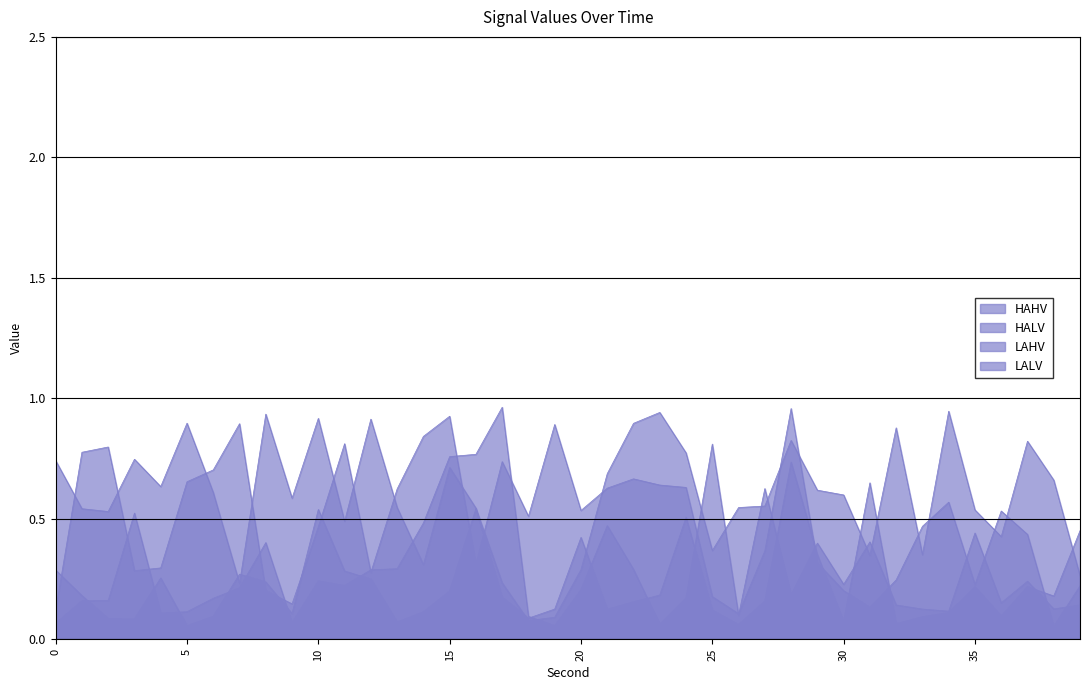

Reading left to right, extract all data points from this chart.

HAHV: 0.1	0.2	0.2	0.5	0.1	0.1	0.2	0.2	0.4	0.1	0.2	0.2	0.3	0.3	0.5	0.8	0.8	1.0	0.1	0.1	0.2	0.5	0.3	0.1	0.2	0.8	0.1	0.6	0.2	0.4	0.2	0.4	0.1	0.1	0.1	0.4	0.2	0.2	0.1	0.1
HALV: 0.1	0.8	0.8	0.3	0.3	0.7	0.7	0.9	0.2	0.1	0.5	0.8	0.3	0.6	0.8	0.9	0.3	0.7	0.5	0.9	0.5	0.6	0.7	0.6	0.6	0.2	0.1	0.4	1.0	0.3	0.2	0.1	0.2	0.5	0.6	0.2	0.5	0.4	0.1	0.2
LAHV: 0.3	0.2	0.1	0.1	0.3	0.1	0.1	0.3	0.2	0.1	0.5	0.3	0.3	0.1	0.1	0.2	0.5	0.2	0.1	0.1	0.4	0.1	0.2	0.2	0.5	0.1	0.1	0.2	0.7	0.4	0.1	0.6	0.1	0.1	0.1	0.2	0.1	0.2	0.2	0.5
LALV: 0.7	0.5	0.5	0.7	0.6	0.9	0.6	0.2	0.9	0.6	0.9	0.5	0.9	0.5	0.3	0.7	0.5	0.2	0.1	0.1	0.3	0.7	0.9	0.9	0.8	0.4	0.5	0.6	0.8	0.6	0.6	0.3	0.9	0.4	0.9	0.5	0.4	0.8	0.7	0.3